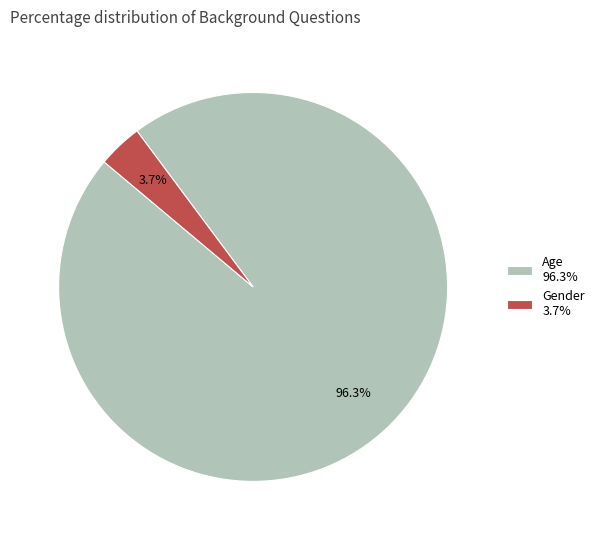

Is it true that Gender is 11% of the pie?

False